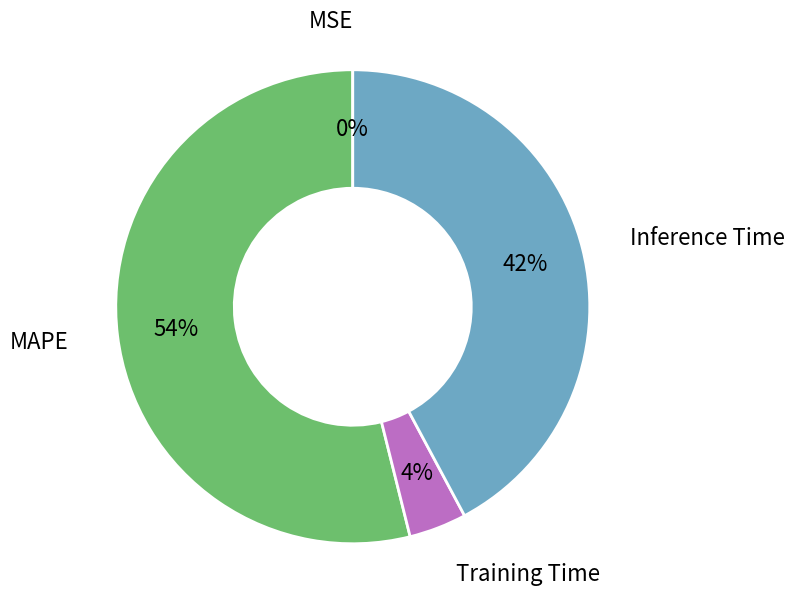

Does any single category account for the majority?

Yes